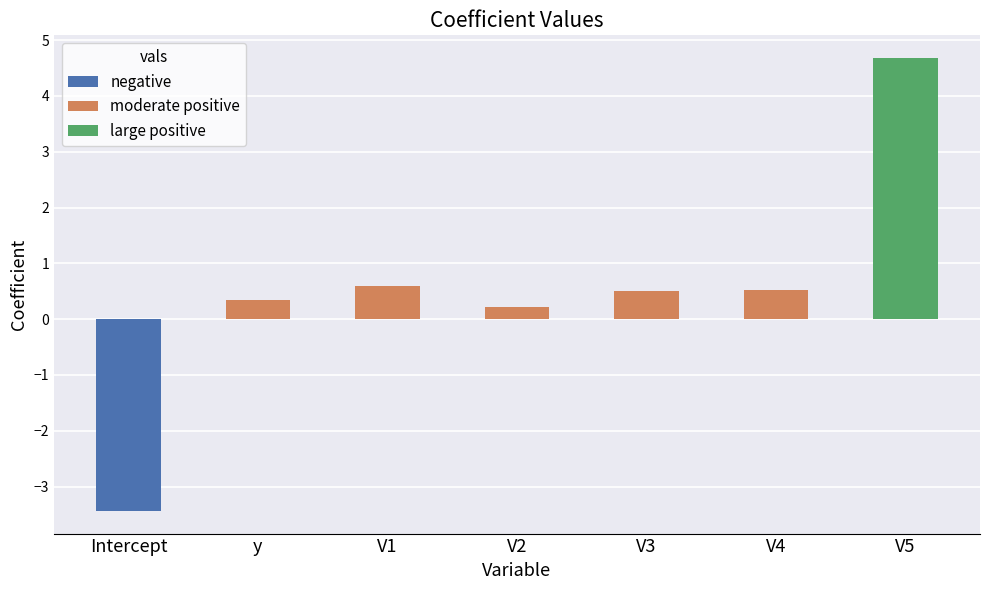

Does the chart contain any negative values?

Yes